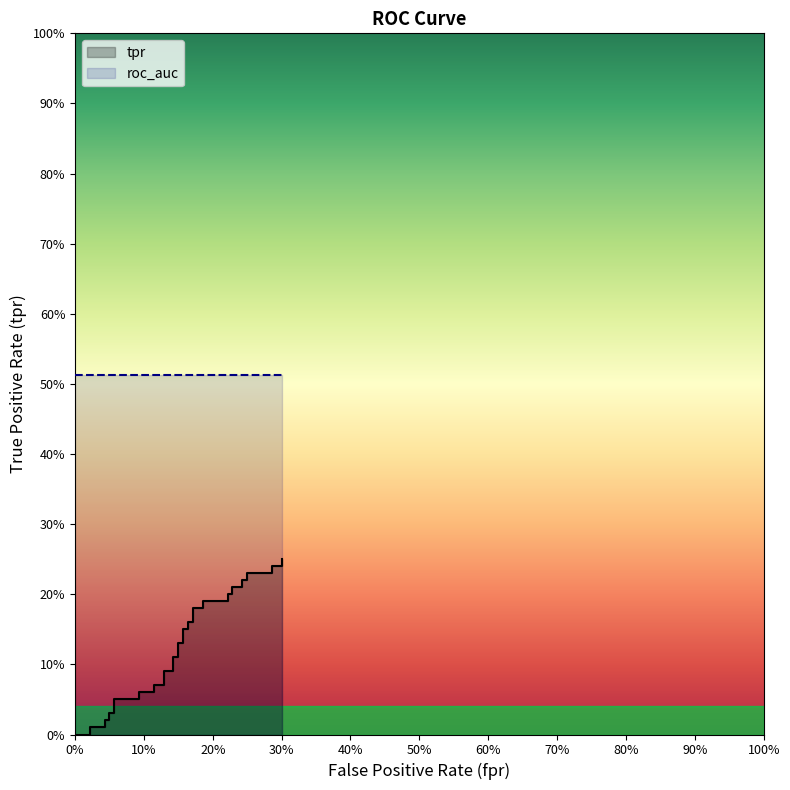

What is the average value?

0.1